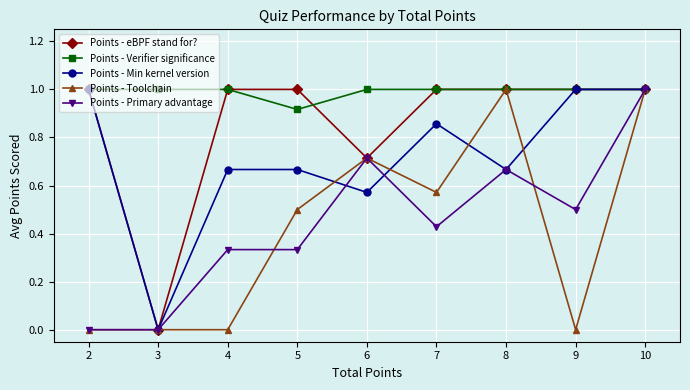

Which series changed the most between 4 and 5?

Points - Toolchain